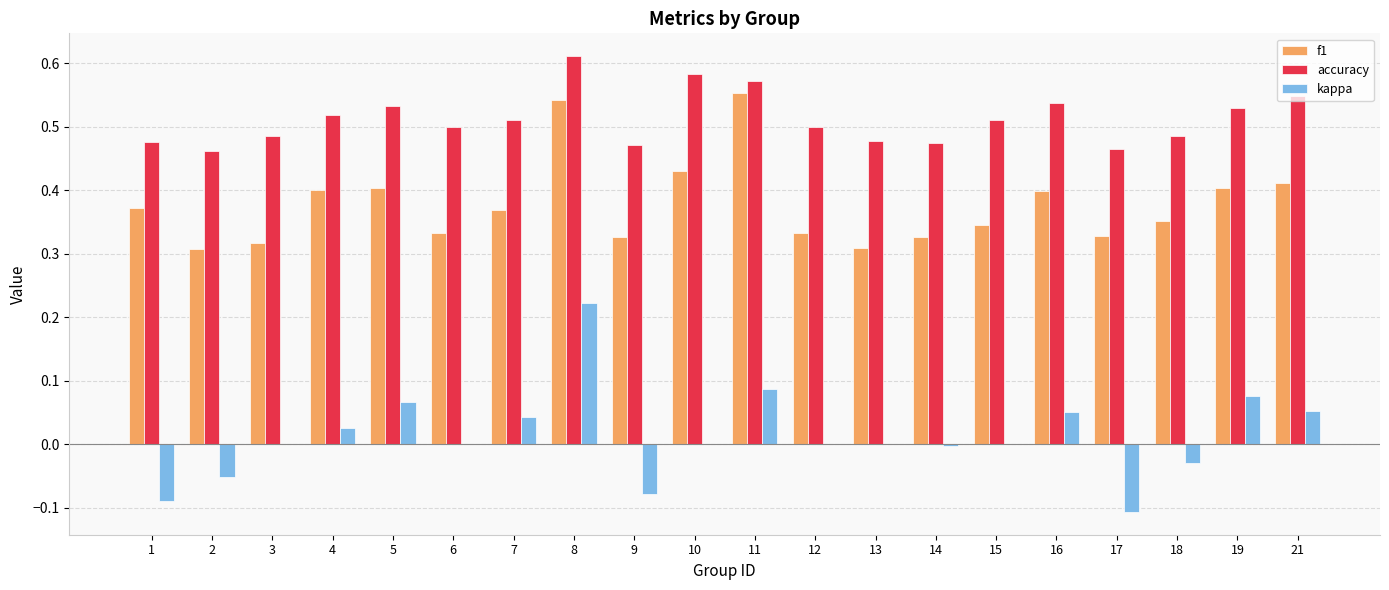

Is it true that kappa equals -0.2 at 17?

False